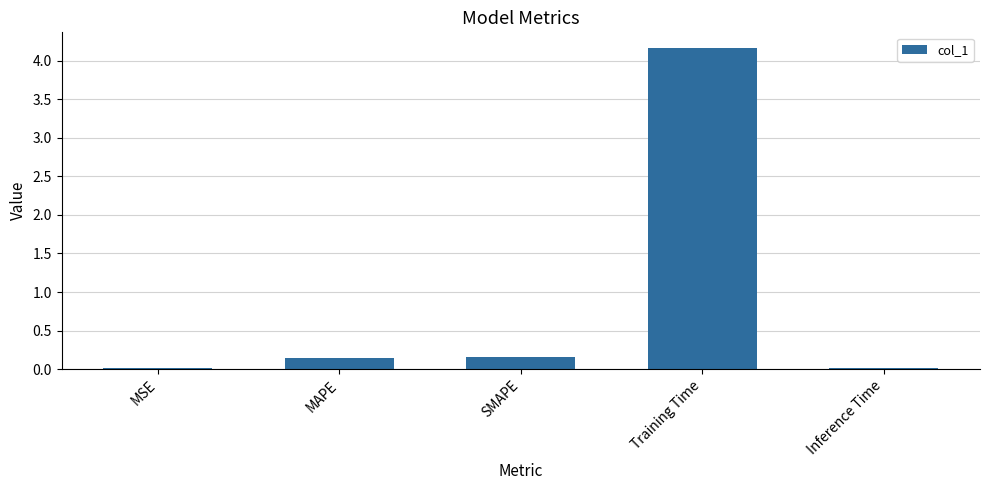

True or false: the data shows 0.3 at MAPE.

False